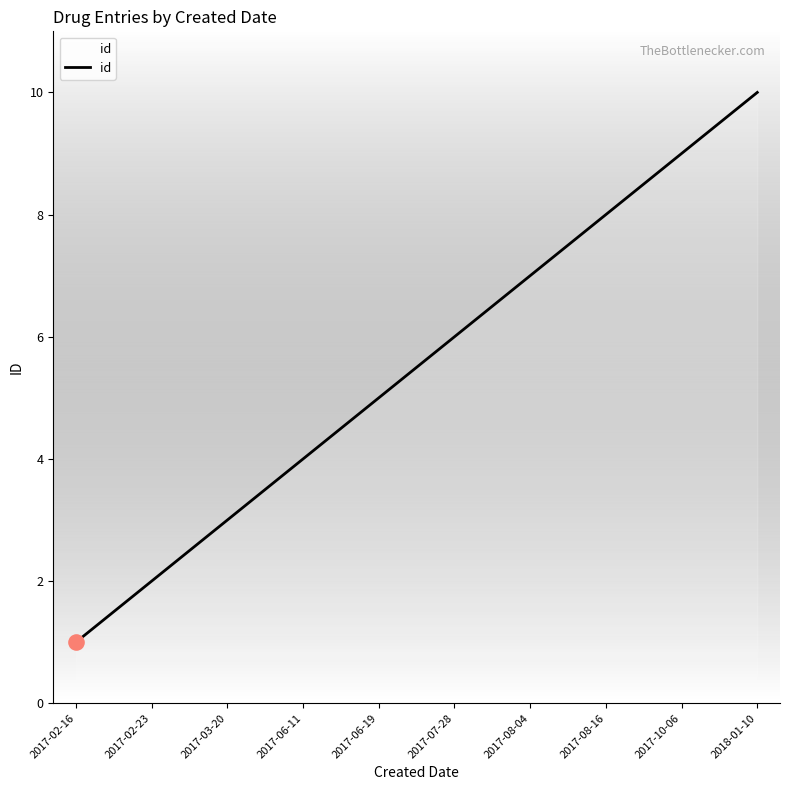

Which has a higher value, 2017-10-06 or 2017-08-16?

2017-10-06